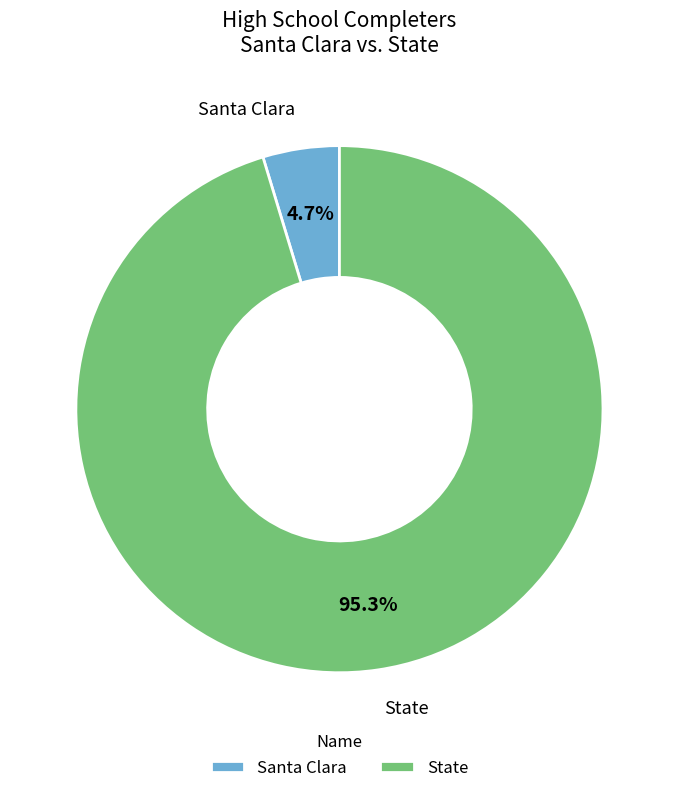

How many slices are in this pie chart?

2